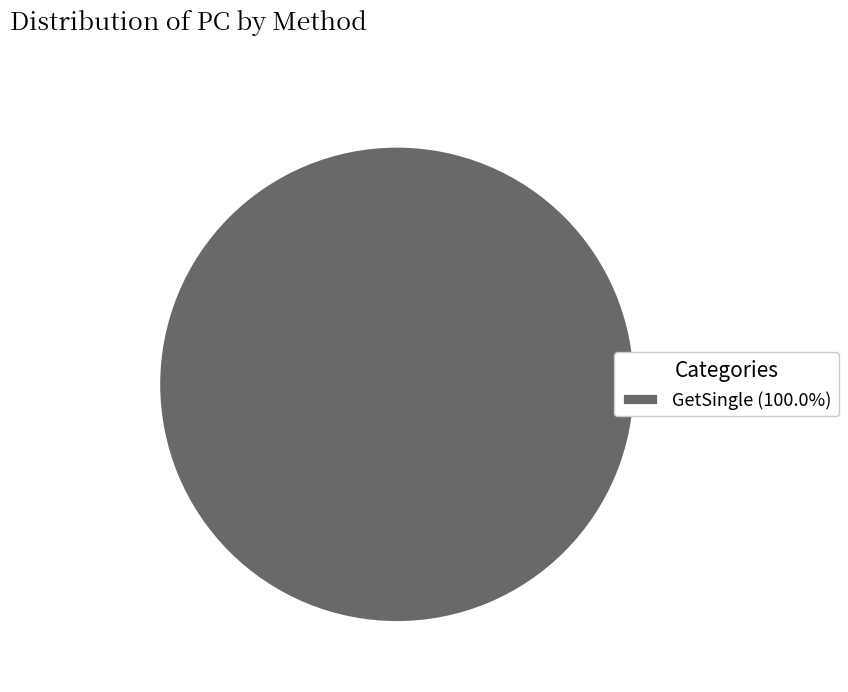

Is there any slice that represents more than half of the pie?

Yes